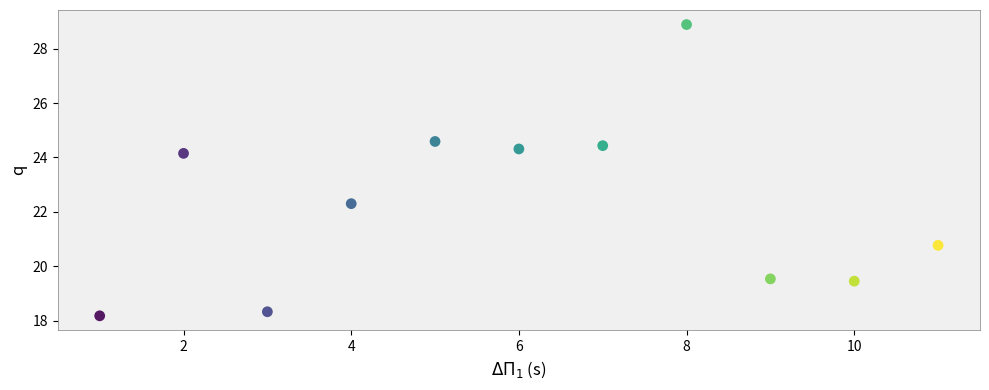

What is the range of Y values (max minus min)?

10.7